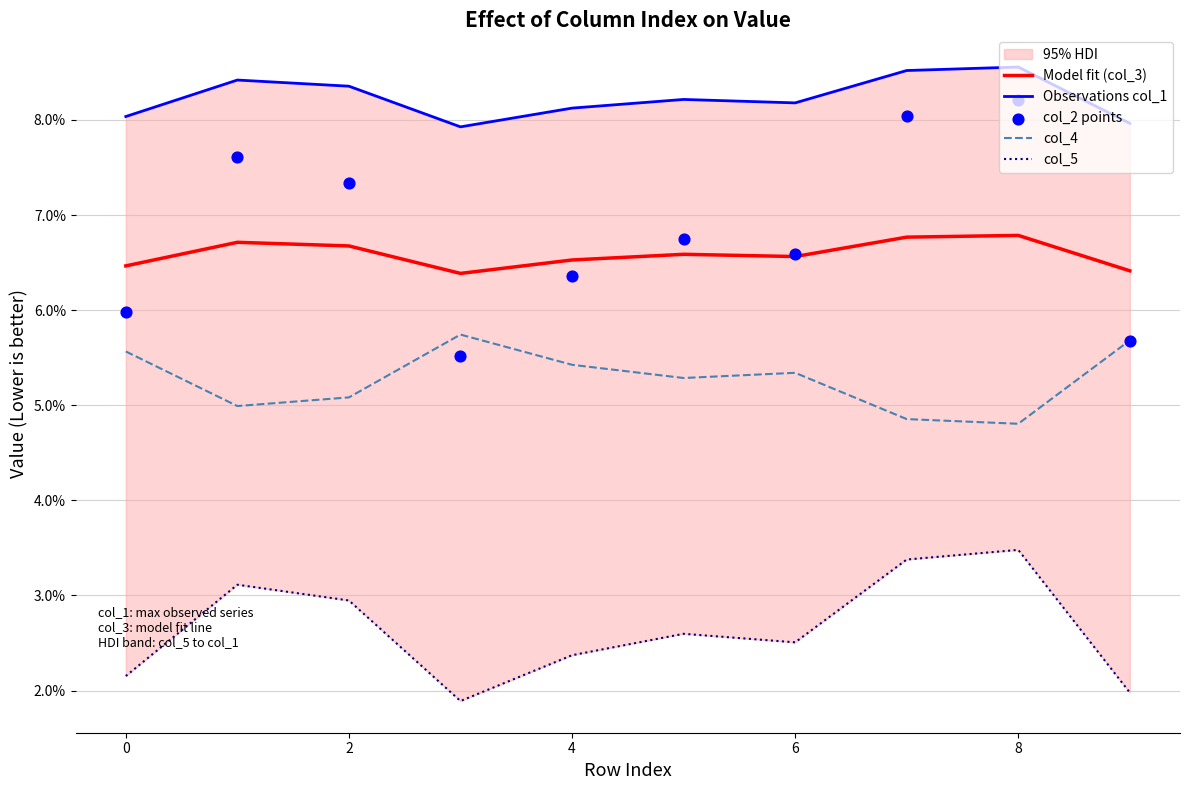

What is the total value across all series at 4?

0.3